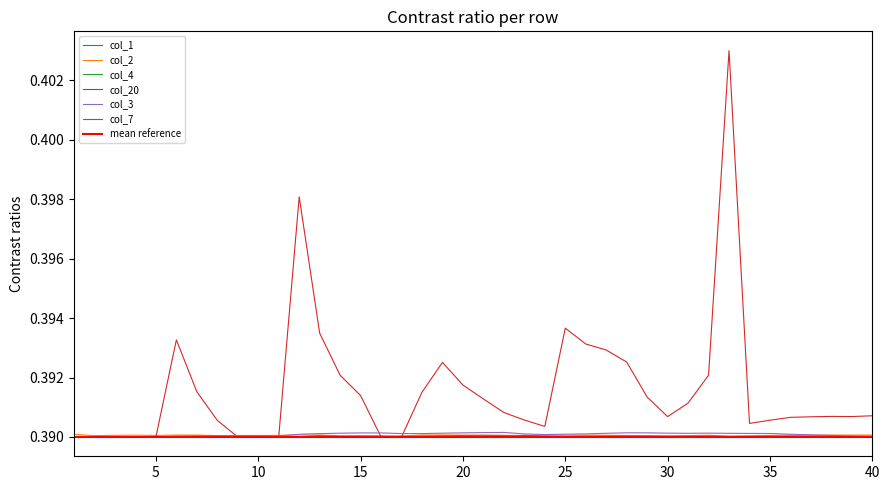

Is the value of col_2 at 14 greater than the value of col_1 at 27?

Yes